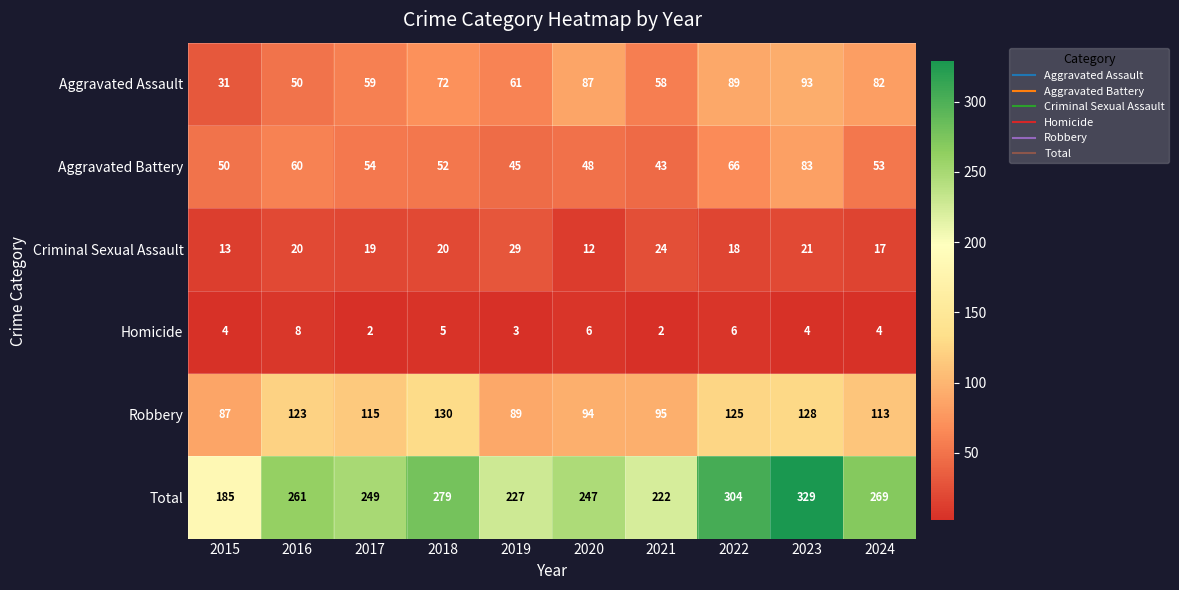

What is the difference between the highest and lowest values at 2021?

220